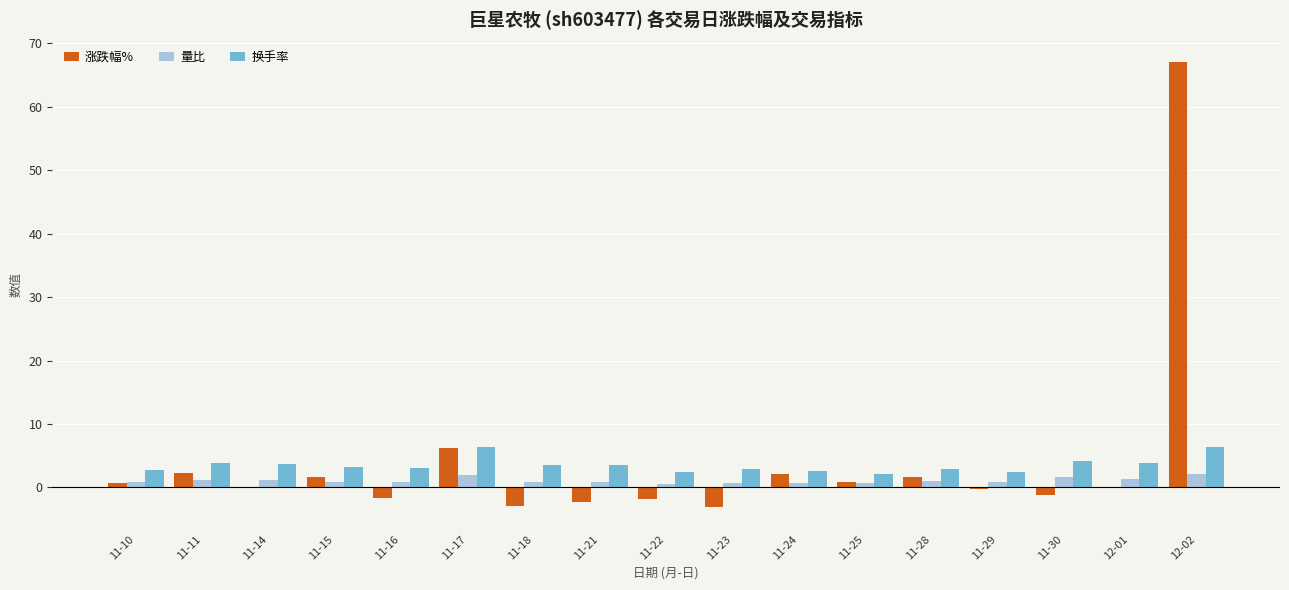

How many groups of bars are there?

17